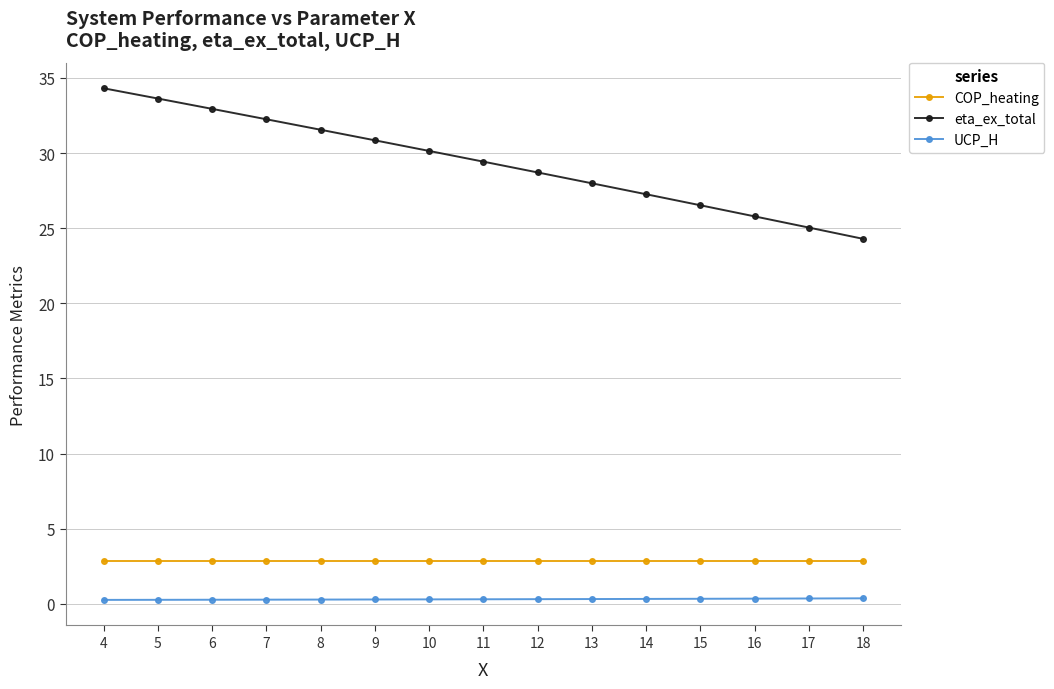

The UCP_H series shows 0.3 at 16. True or false?

True